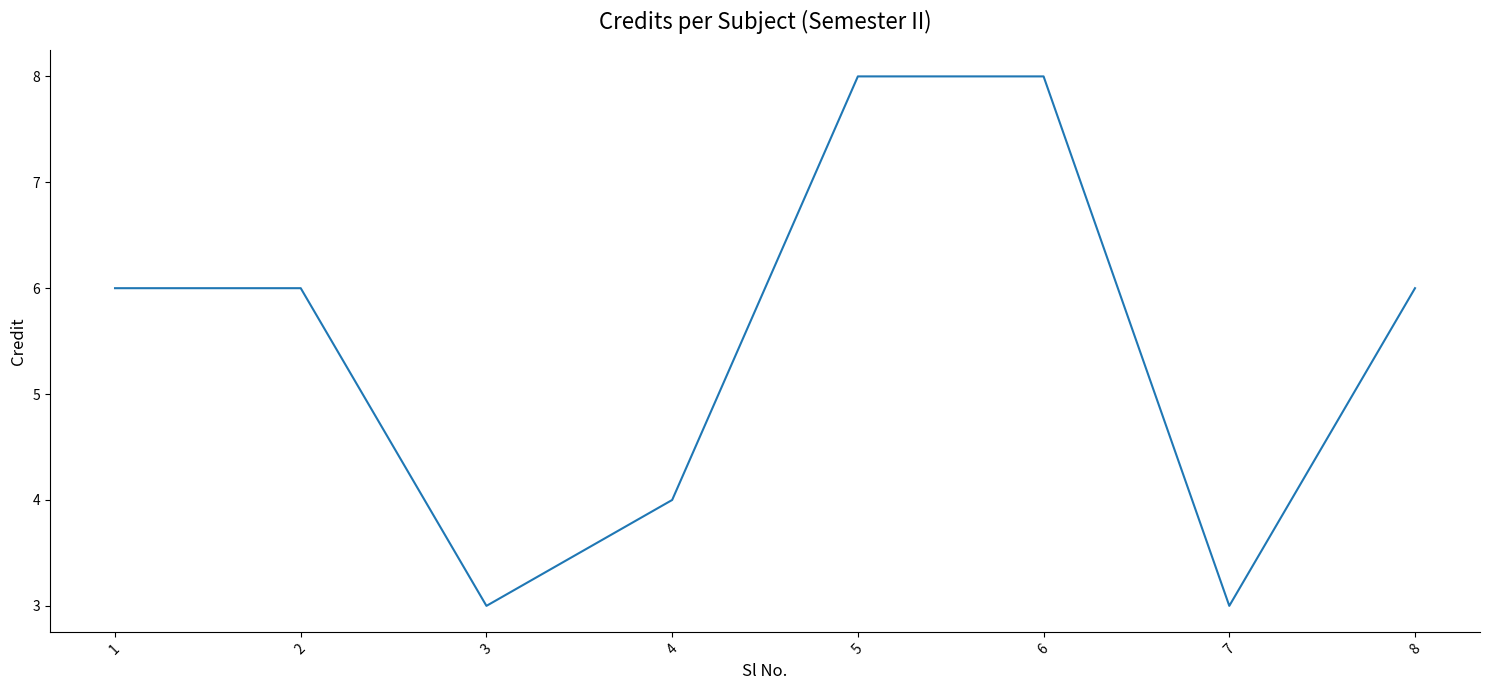

True or false: the data has more than 2 interior local peaks.

False